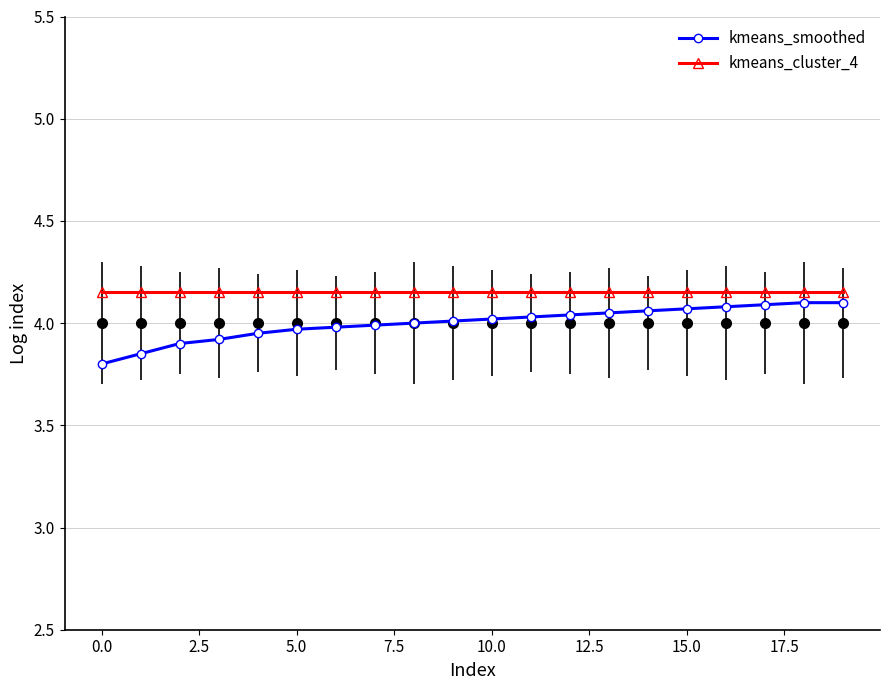

What is the difference between the maximum and minimum values in the kmeans_smoothed series?

0.3